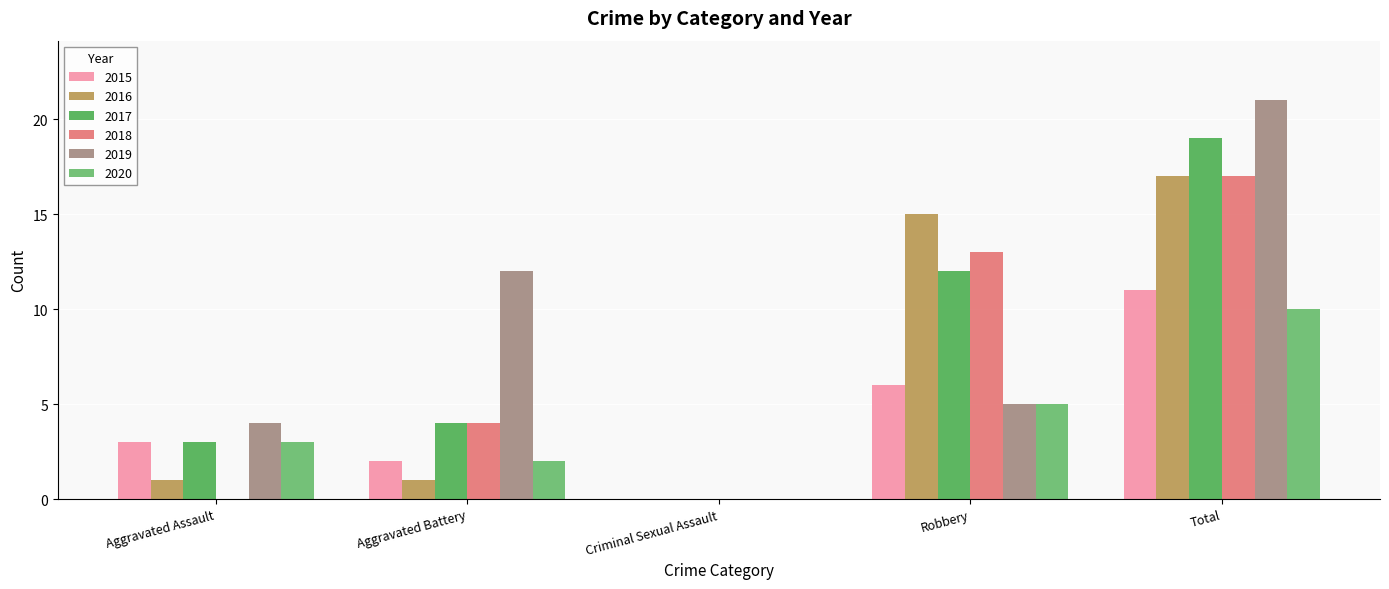

Which series has the widest spread of values?

2019